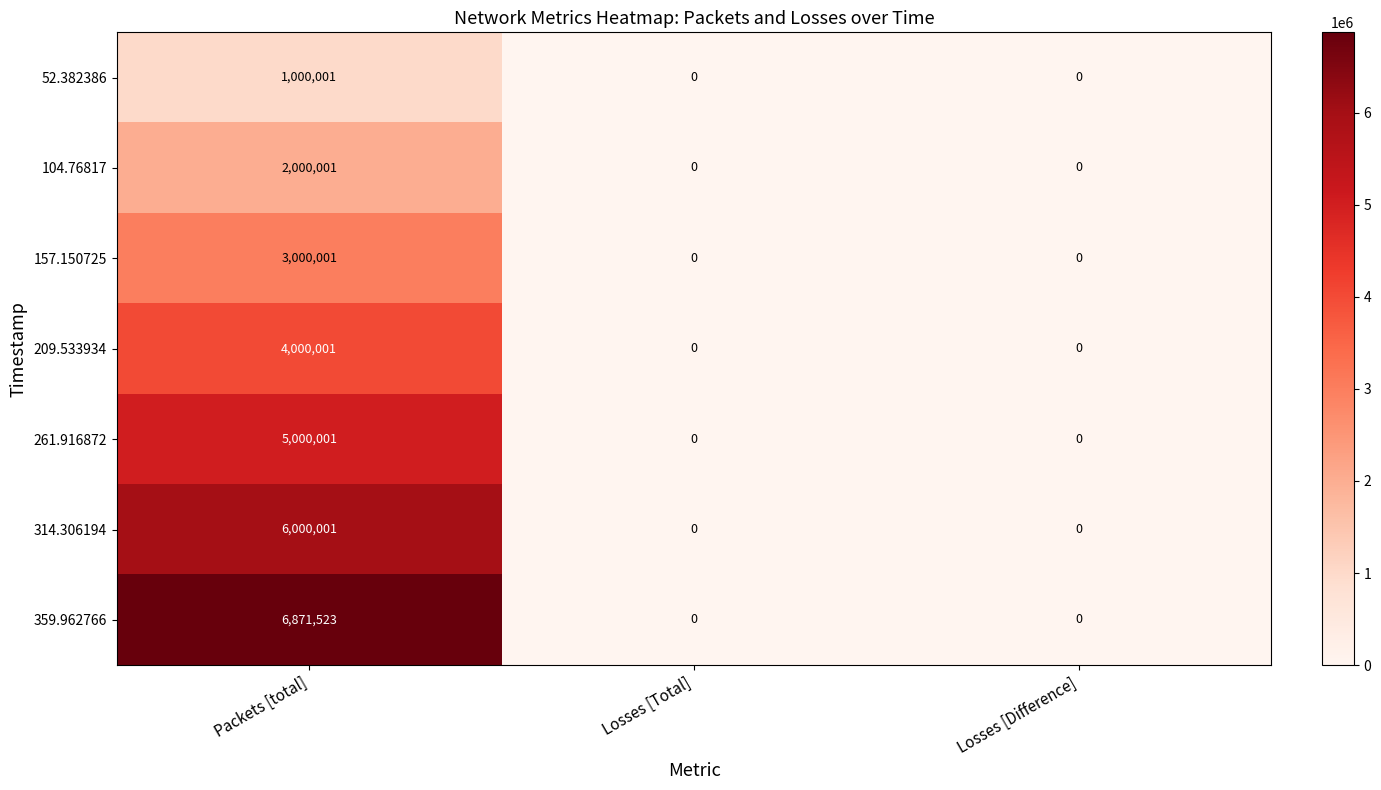

Reading left to right, extract all data points from this chart.

52.382386: 1000001	0	0
104.76817: 2000001	0	0
157.150725: 3000001	0	0
209.533934: 4000001	0	0
261.916872: 5000001	0	0
314.306194: 6000001	0	0
359.962766: 6871523	0	0